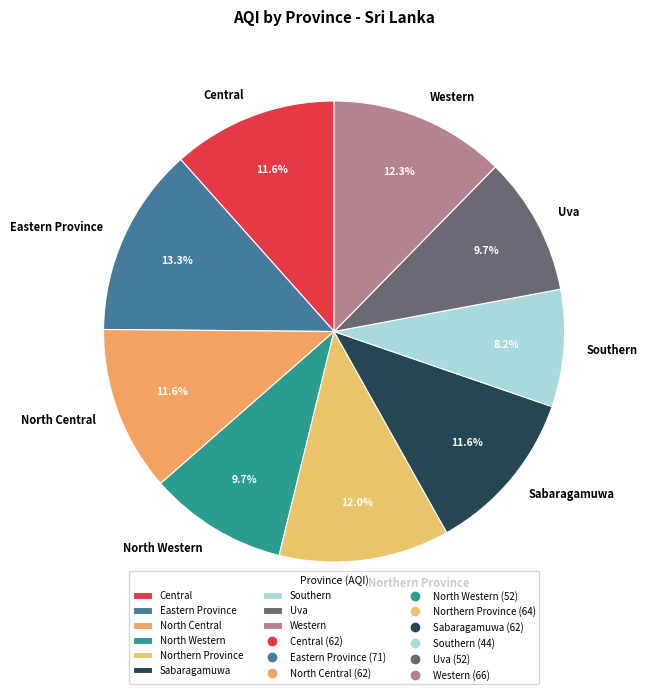

Does any single category account for the majority?

No